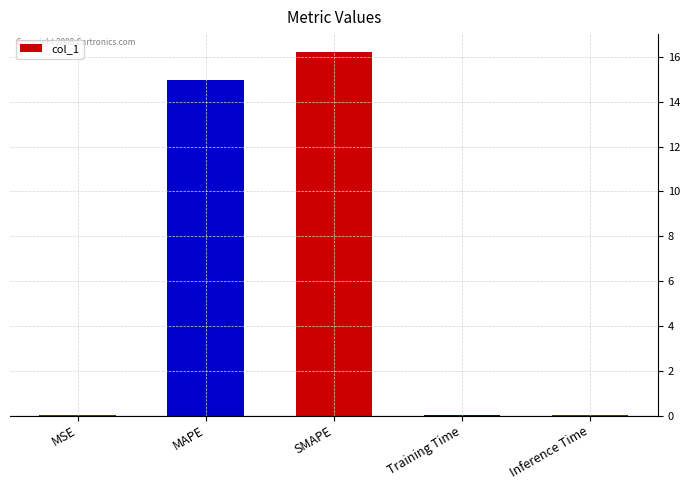

Which category has the highest value across all series?

SMAPE